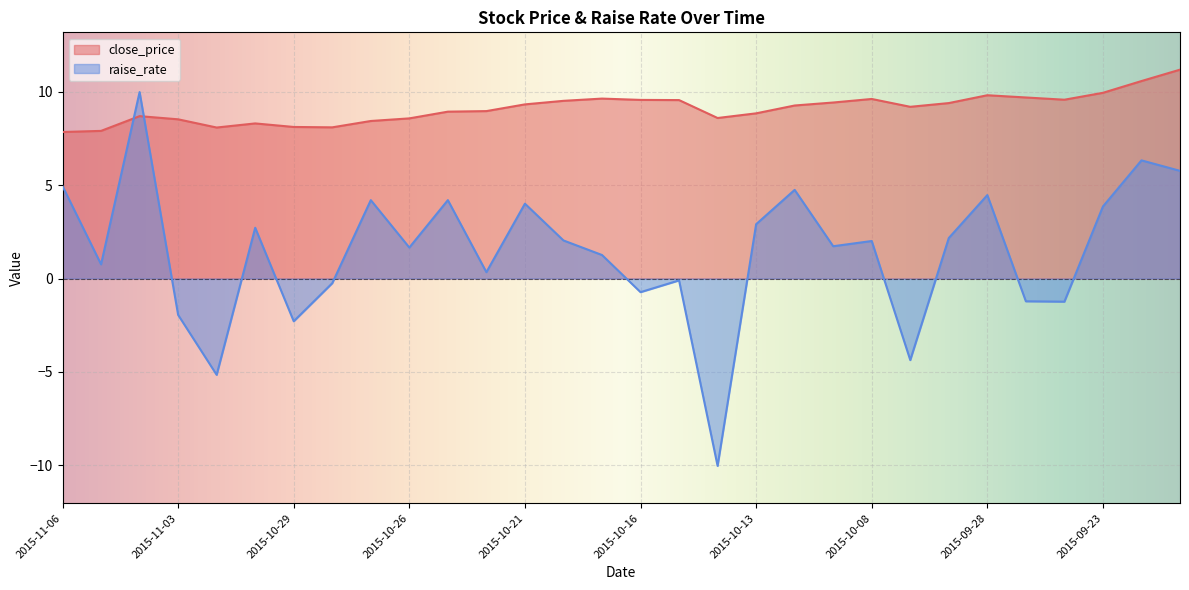

How many lines are shown in the chart?

2